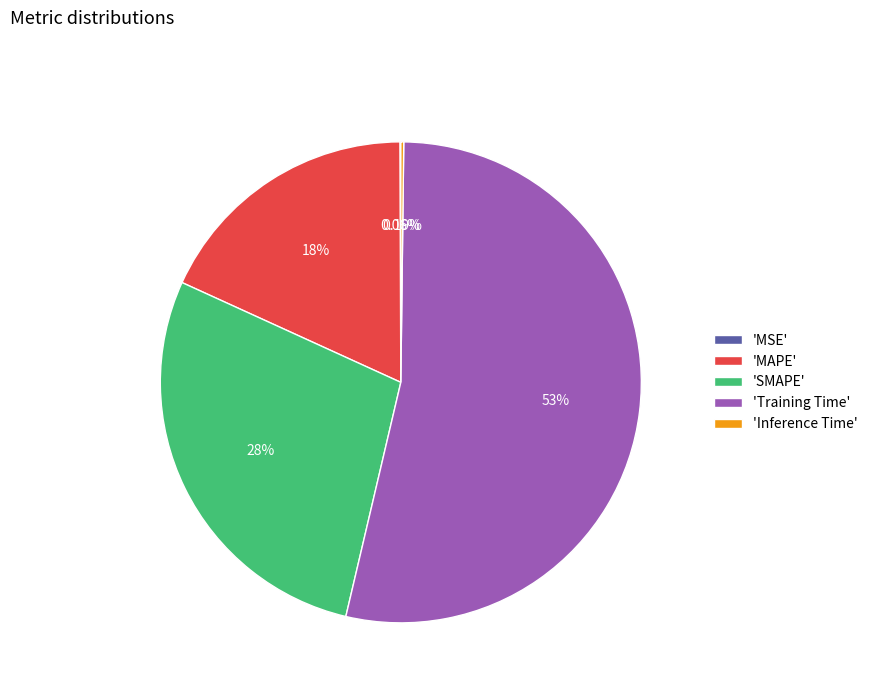

Which category has the biggest portion of the pie?

'Training Time'